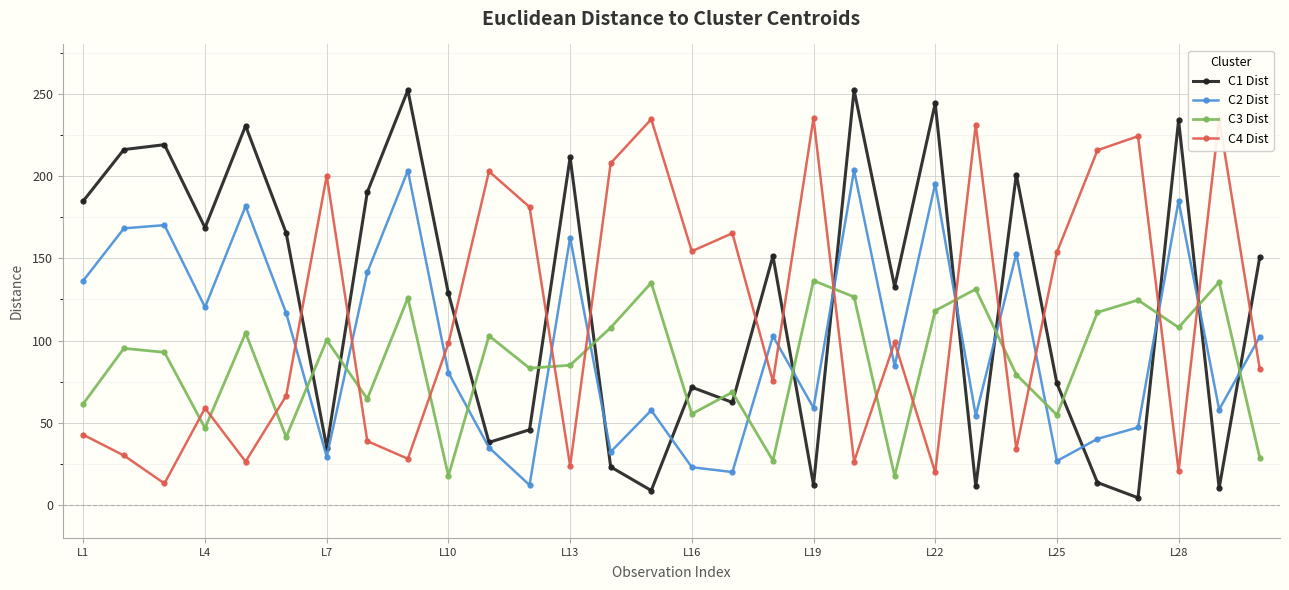

At how many categories does at least one series exceed 64?

30